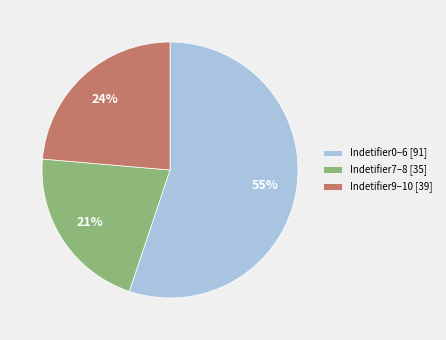

Which slice is the largest?

Indetifier0–6 [91]